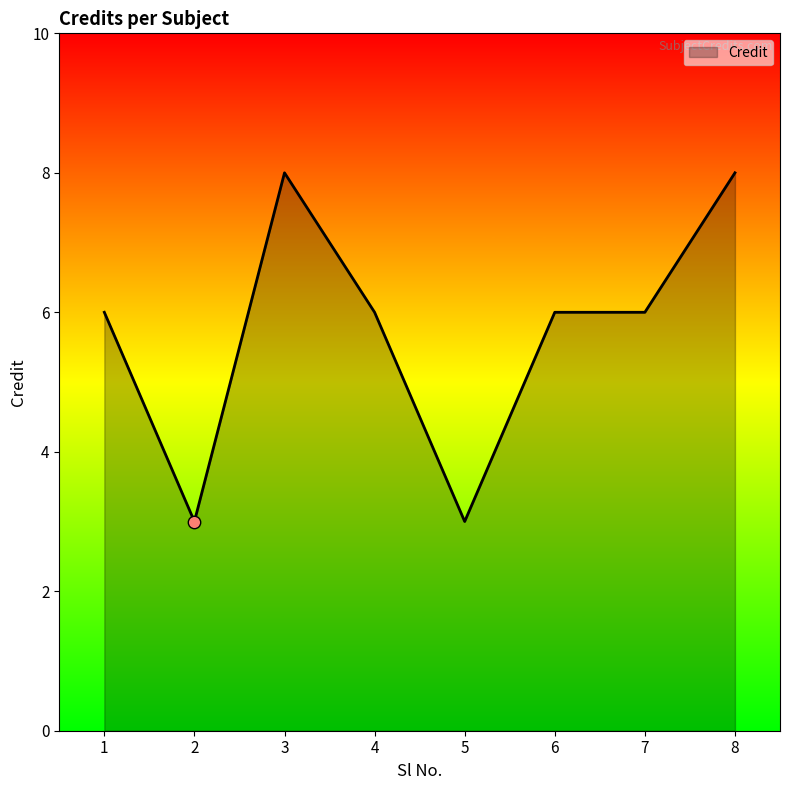

What is the change in value from 2 to 6?

+3